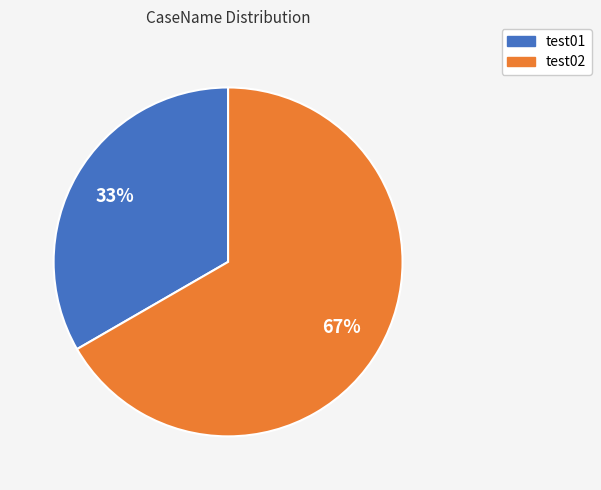

Is there a majority slice in this chart?

Yes